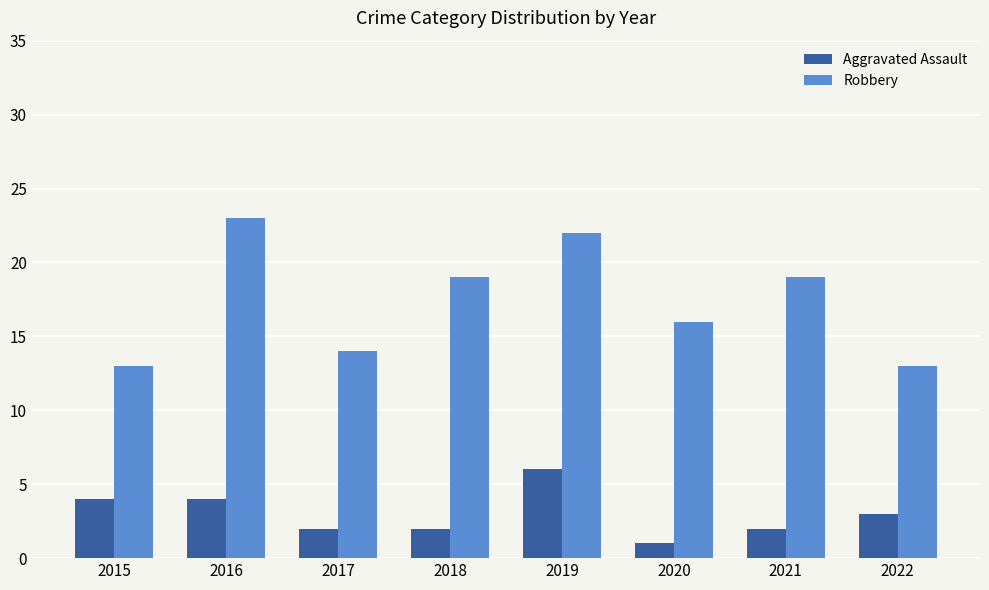

What is the sum of the Robbery values at 2017 and 2018?

33